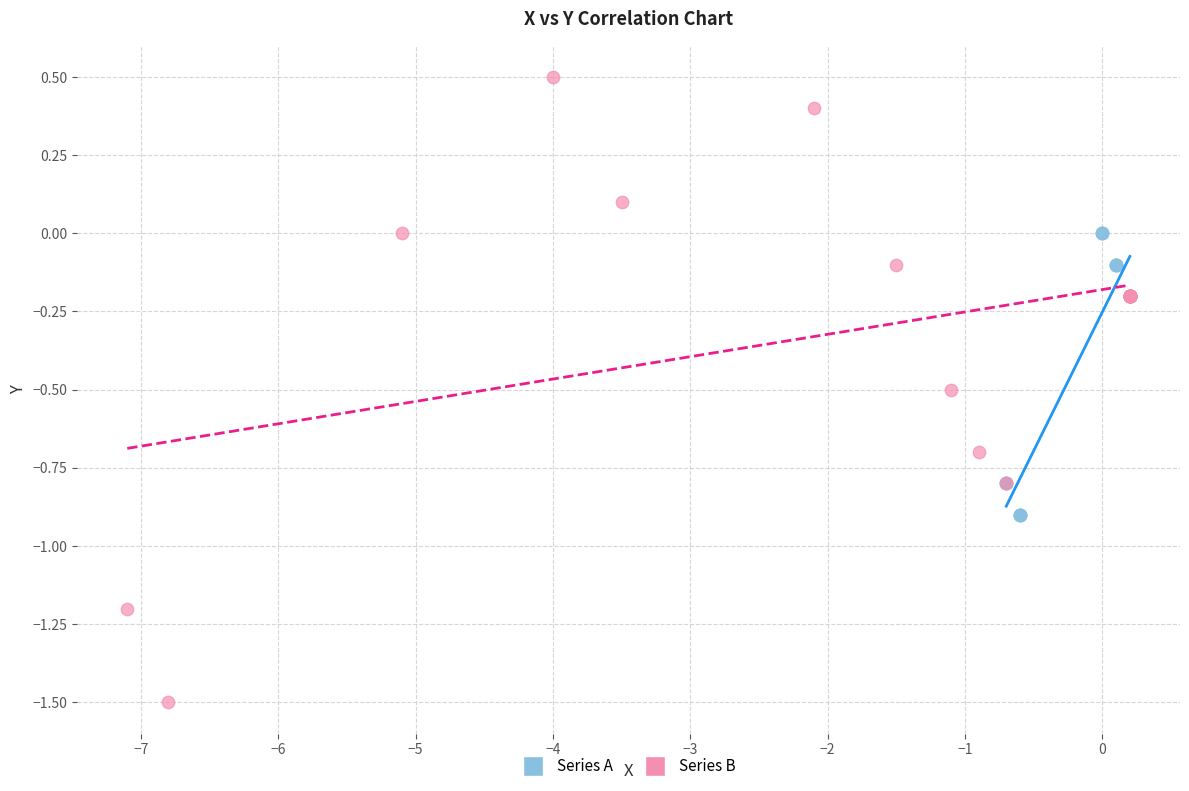

Which series reaches the maximum Y coordinate?

Series B